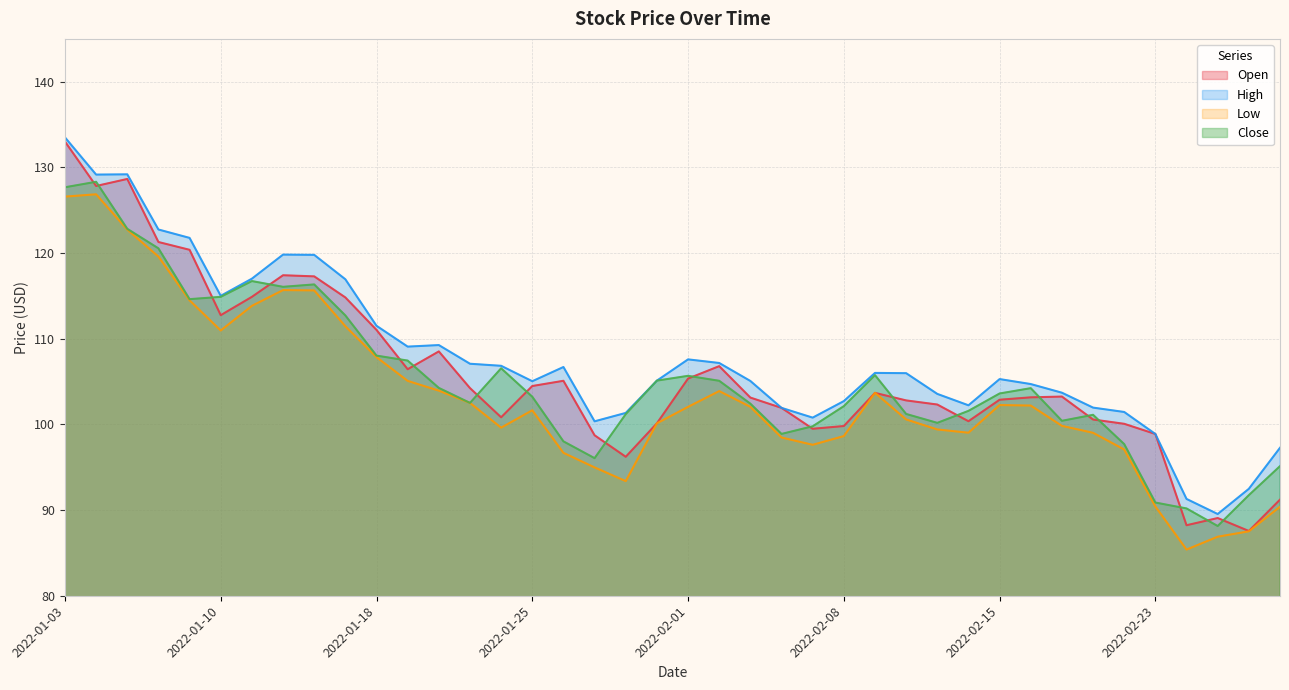

True or false: High has more than 1 interior local peaks.

True